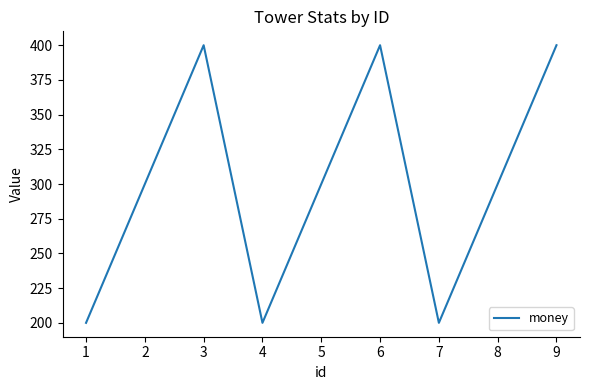

Is it true that the value at 3 is 605?

False